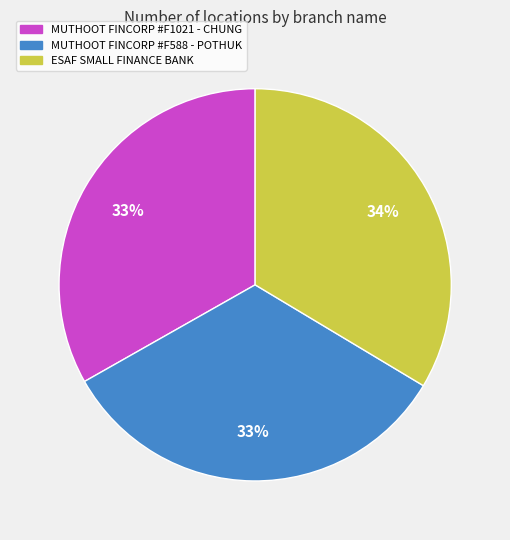

Combined, do MUTHOOT FINCORP #F1021 - CHUNG and MUTHOOT FINCORP #F588 - POTHUK account for over 50%?

Yes